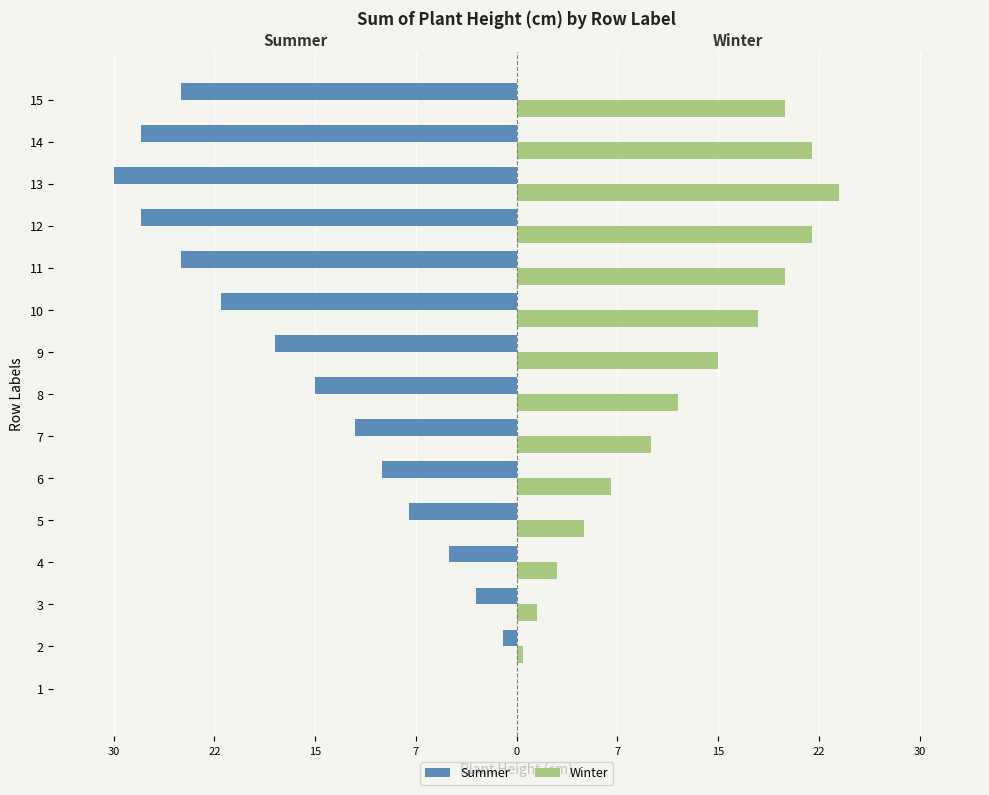

What are all the series names shown in the legend?

Summer, Winter